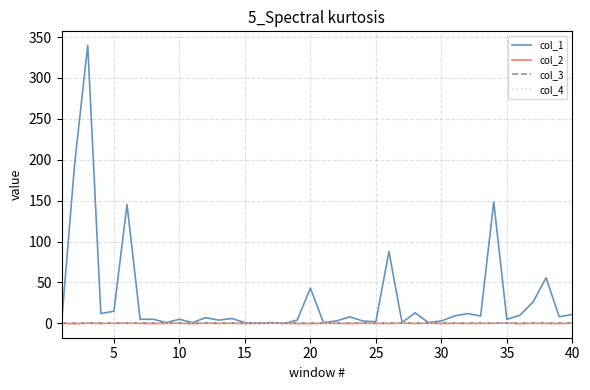

True or false: col_4 and col_3 cross at least once.

False